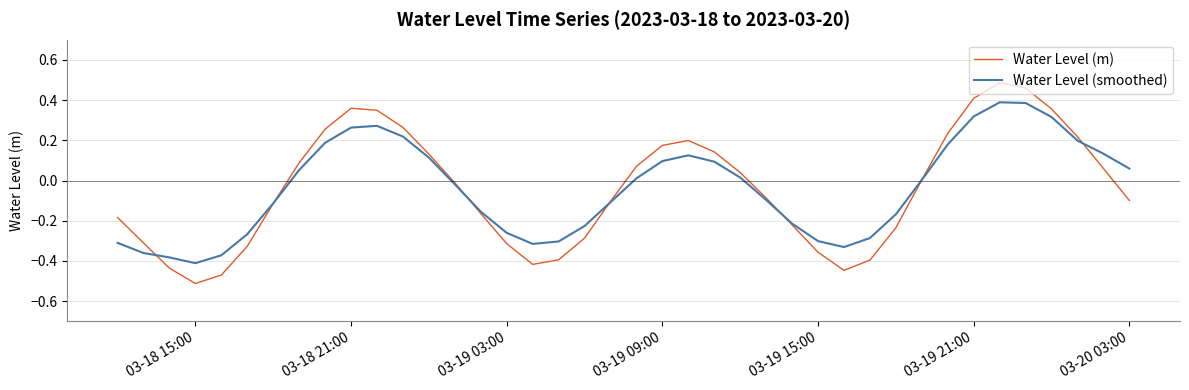

Rank the series by their maximum value, from highest to lowest.

Water Level (m), Water Level (smoothed)